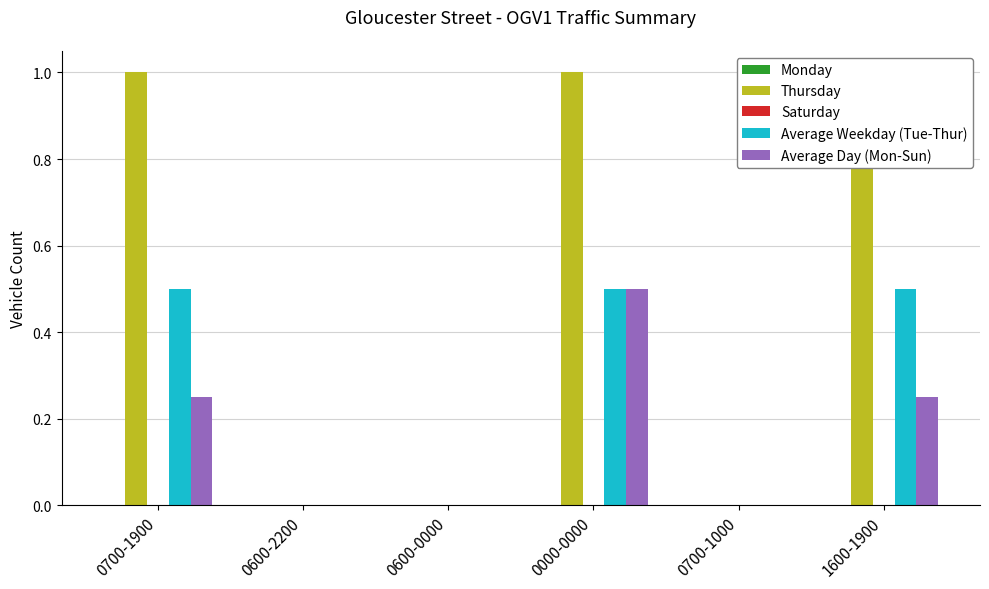

Which label corresponds to the smallest value in the chart?

0700-1900